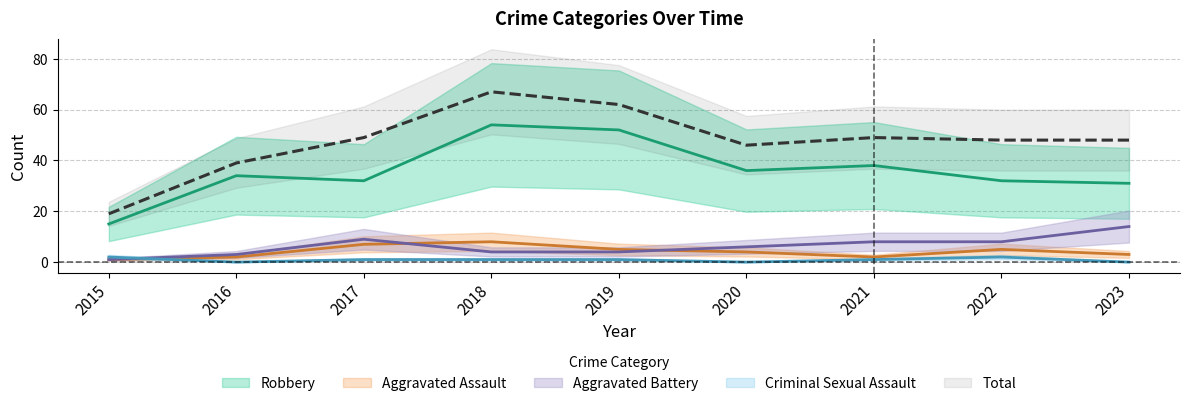

In Aggravated Battery, how many points are higher than both neighbors (excluding endpoints)?

1